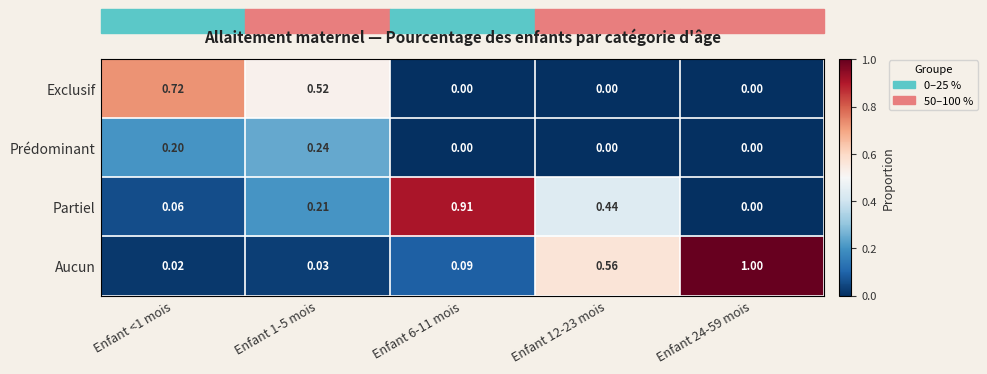

Is the value of Exclusif at Enfant 12-23 mois greater than the value of Aucun at Enfant 12-23 mois?

No